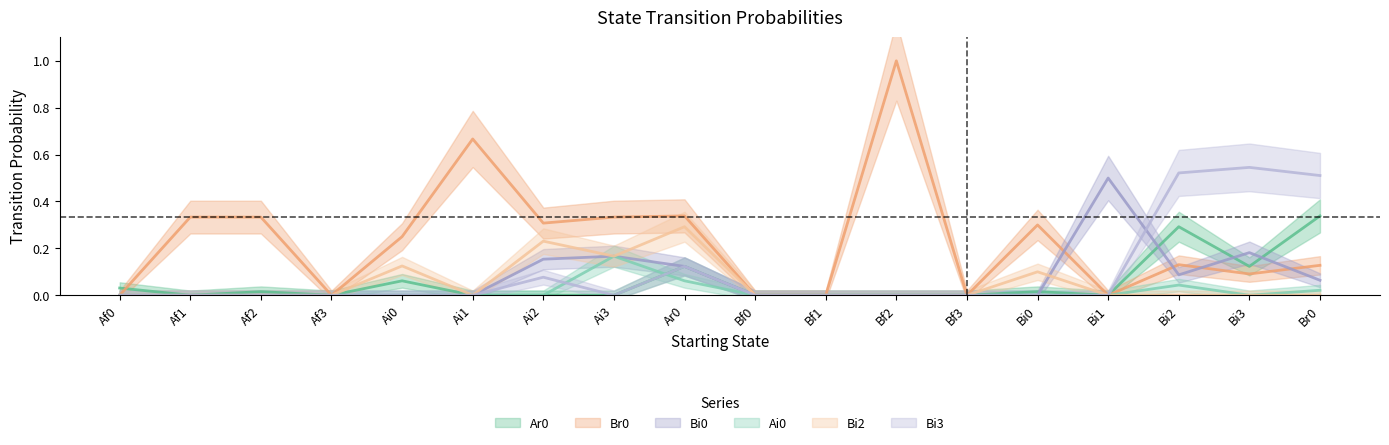

Does the chart have visible grid lines?

No